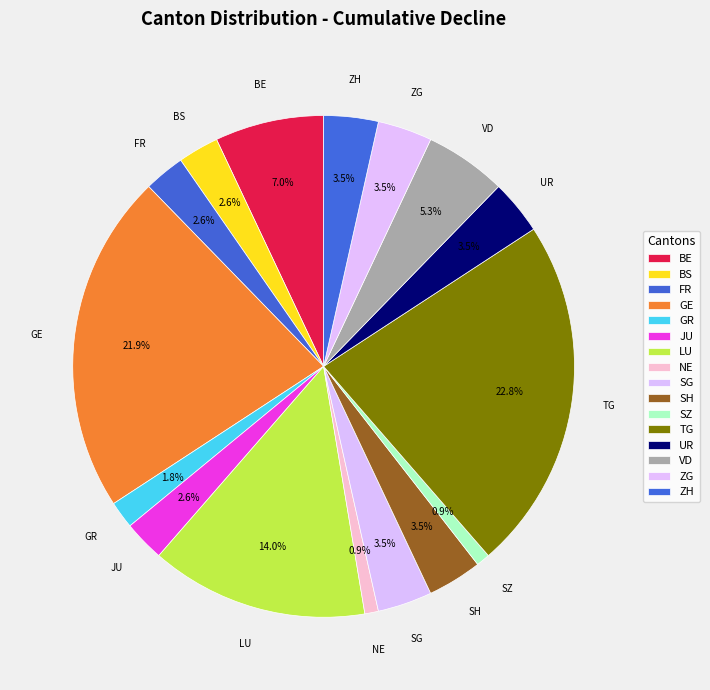

To the nearest percent, what percentage of the pie is BS?

3%